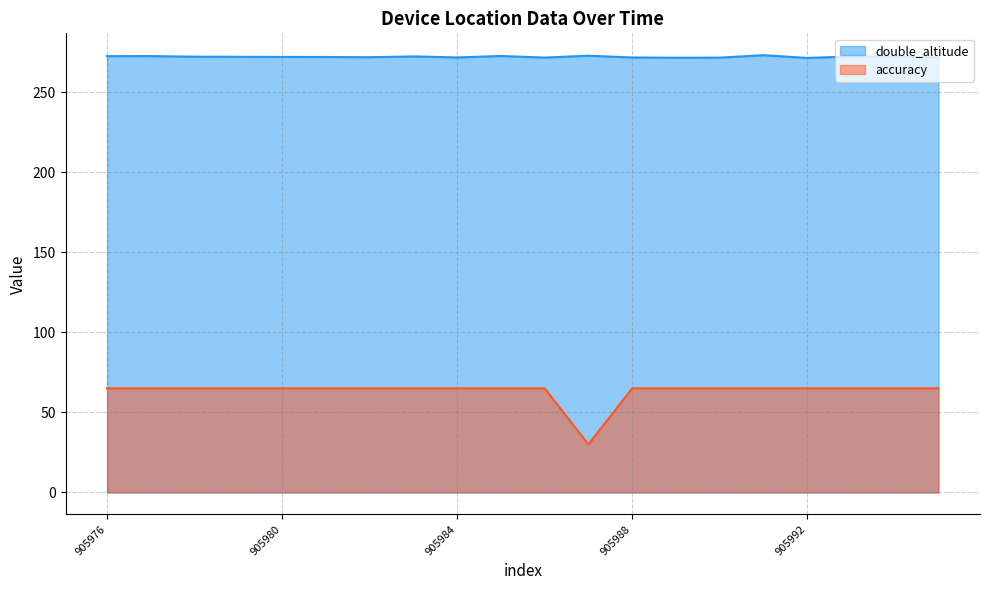

Is it true that double_altitude equals 272.2 at 905993?

True